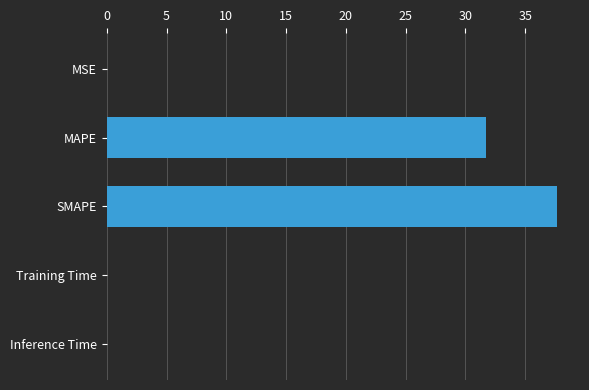

Between SMAPE and Training Time, which is larger?

SMAPE